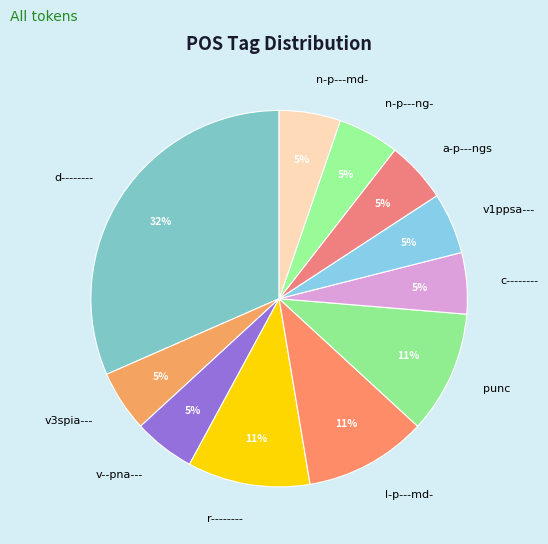

Which slice is the largest?

d--------